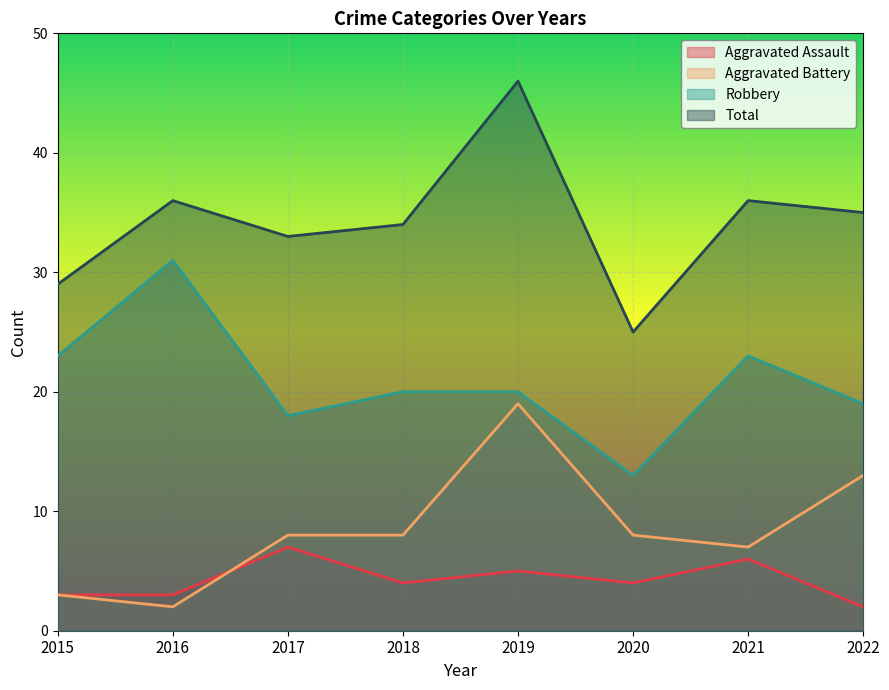

True or false: Aggravated Assault and Total cross at least once.

False